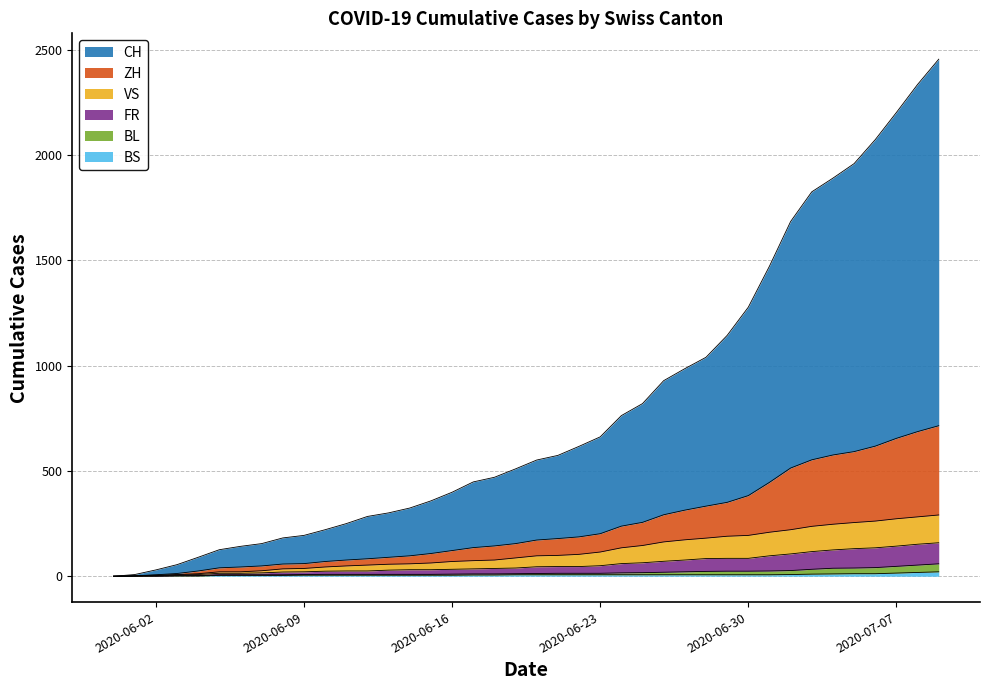

Reading right to left, extract all data points from this chart.

CH: 2020-07-09=2456	2020-07-08=2336	2020-07-07=2203	2020-07-06=2074	2020-07-05=1960	2020-07-04=1891	2020-07-03=1826	2020-07-02=1685	2020-07-01=1473	2020-06-30=1278	2020-06-29=1144	2020-06-28=1040	2020-06-27=986	2020-06-26=929	2020-06-25=820	2020-06-24=763	2020-06-23=662	2020-06-22=617	2020-06-21=574	2020-06-20=552	2020-06-19=510	2020-06-18=470	2020-06-17=448	2020-06-16=399	2020-06-15=358	2020-06-14=324	2020-06-13=301	2020-06-12=284	2020-06-11=250	2020-06-10=221	2020-06-09=194	2020-06-08=182	2020-06-07=155	2020-06-06=142	2020-06-05=126	2020-06-04=90	2020-06-03=55	2020-06-02=30	2020-06-01=8	2020-05-31=0
ZH: 2020-07-09=715	2020-07-08=687	2020-07-07=655	2020-07-06=618	2020-07-05=592	2020-07-04=576	2020-07-03=553	2020-07-02=514	2020-07-01=446	2020-06-30=383	2020-06-29=351	2020-06-28=333	2020-06-27=314	2020-06-26=292	2020-06-25=256	2020-06-24=238	2020-06-23=202	2020-06-22=187	2020-06-21=179	2020-06-20=172	2020-06-19=155	2020-06-18=144	2020-06-17=136	2020-06-16=122	2020-06-15=108	2020-06-14=97	2020-06-13=90	2020-06-12=83	2020-06-11=77	2020-06-10=70	2020-06-09=60	2020-06-08=58	2020-06-07=49	2020-06-06=44	2020-06-05=40	2020-06-04=25	2020-06-03=13	2020-06-02=7	2020-06-01=2	2020-05-31=0
VS: 2020-07-09=291	2020-07-08=282	2020-07-07=273	2020-07-06=262	2020-07-05=255	2020-07-04=247	2020-07-03=237	2020-07-02=221	2020-07-01=209	2020-06-30=194	2020-06-29=190	2020-06-28=181	2020-06-27=173	2020-06-26=163	2020-06-25=146	2020-06-24=135	2020-06-23=115	2020-06-22=104	2020-06-21=99	2020-06-20=97	2020-06-19=87	2020-06-18=77	2020-06-17=74	2020-06-16=70	2020-06-15=63	2020-06-14=59	2020-06-13=57	2020-06-12=53	2020-06-11=49	2020-06-10=44	2020-06-09=37	2020-06-08=35	2020-06-07=26	2020-06-06=21	2020-06-05=21	2020-06-04=12	2020-06-03=8	2020-06-02=5	2020-06-01=2	2020-05-31=0
FR: 2020-07-09=159	2020-07-08=152	2020-07-07=143	2020-07-06=135	2020-07-05=131	2020-07-04=125	2020-07-03=117	2020-07-02=106	2020-07-01=97	2020-06-30=85	2020-06-29=85	2020-06-28=84	2020-06-27=77	2020-06-26=71	2020-06-25=64	2020-06-24=60	2020-06-23=50	2020-06-22=46	2020-06-21=46	2020-06-20=45	2020-06-19=39	2020-06-18=37	2020-06-17=35	2020-06-16=33	2020-06-15=31	2020-06-14=31	2020-06-13=29	2020-06-12=25	2020-06-11=25	2020-06-10=24	2020-06-09=21	2020-06-08=20	2020-06-07=16	2020-06-06=14	2020-06-05=14	2020-06-04=8	2020-06-03=6	2020-06-02=3	2020-06-01=1	2020-05-31=0
BL: 2020-07-09=59	2020-07-08=53	2020-07-07=47	2020-07-06=41	2020-07-05=39	2020-07-04=38	2020-07-03=33	2020-07-02=27	2020-07-01=25	2020-06-30=24	2020-06-29=24	2020-06-28=23	2020-06-27=21	2020-06-26=19	2020-06-25=17	2020-06-24=16	2020-06-23=14	2020-06-22=14	2020-06-21=14	2020-06-20=13	2020-06-19=12	2020-06-18=11	2020-06-17=11	2020-06-16=10	2020-06-15=9	2020-06-14=9	2020-06-13=9	2020-06-12=9	2020-06-11=9	2020-06-10=9	2020-06-09=8	2020-06-08=7	2020-06-07=7	2020-06-06=7	2020-06-05=7	2020-06-04=3	2020-06-03=3	2020-06-02=1	2020-06-01=1	2020-05-31=0
BS: 2020-07-09=21	2020-07-08=18	2020-07-07=15	2020-07-06=12	2020-07-05=12	2020-07-04=11	2020-07-03=10	2020-07-02=8	2020-07-01=7	2020-06-30=7	2020-06-29=7	2020-06-28=7	2020-06-27=7	2020-06-26=7	2020-06-25=7	2020-06-24=7	2020-06-23=7	2020-06-22=7	2020-06-21=7	2020-06-20=7	2020-06-19=7	2020-06-18=6	2020-06-17=6	2020-06-16=5	2020-06-15=5	2020-06-14=5	2020-06-13=5	2020-06-12=5	2020-06-11=5	2020-06-10=5	2020-06-09=5	2020-06-08=4	2020-06-07=4	2020-06-06=4	2020-06-05=4	2020-06-04=1	2020-06-03=1	2020-06-02=0	2020-06-01=0	2020-05-31=0